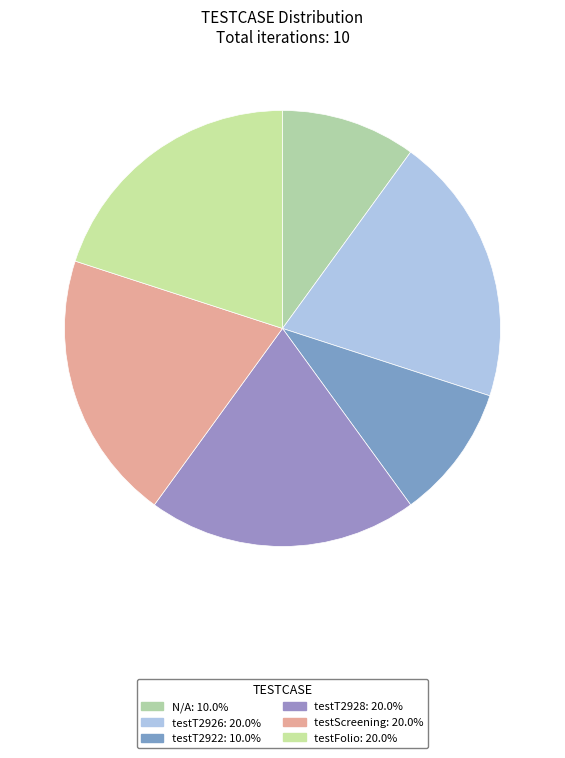

How many slices are in this pie chart?

6